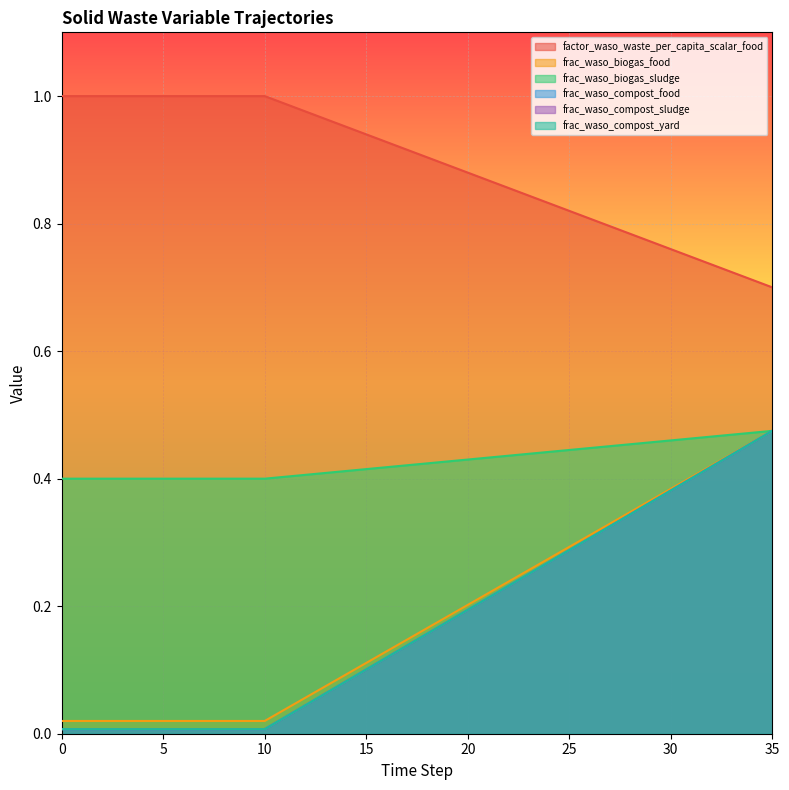

What is the difference between the highest and lowest values at 10?

1.0